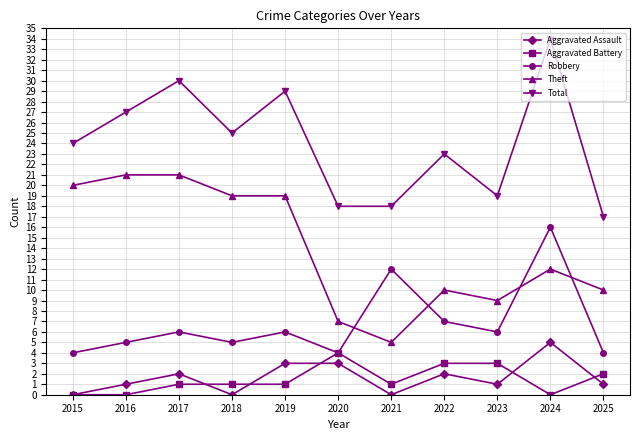

What is the difference between the second highest and second lowest values in the Aggravated Assault series?

3